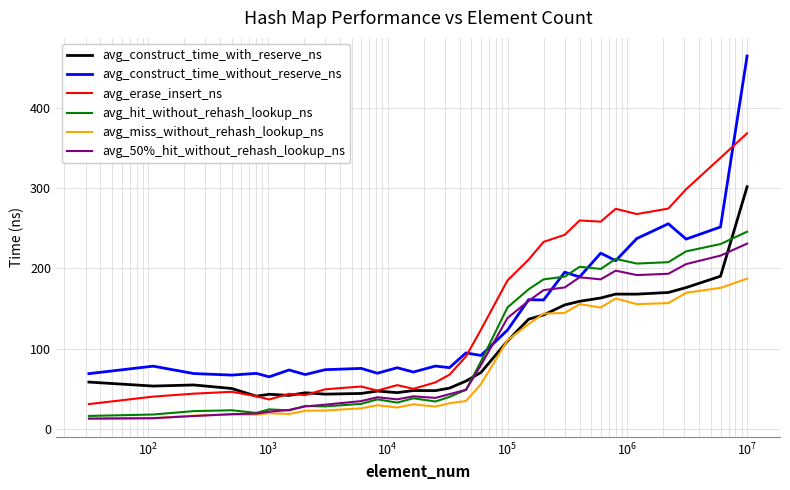

True or false: avg_construct_time_with_reserve_ns and avg_construct_time_without_reserve_ns intersect in this chart.

False